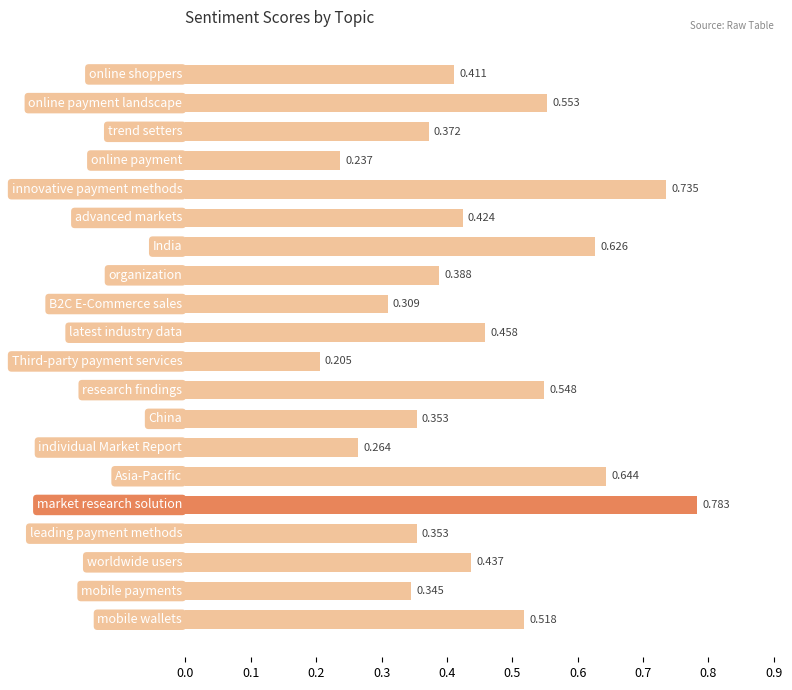

What is the label of the 11th bar from the top?

Third-party payment services